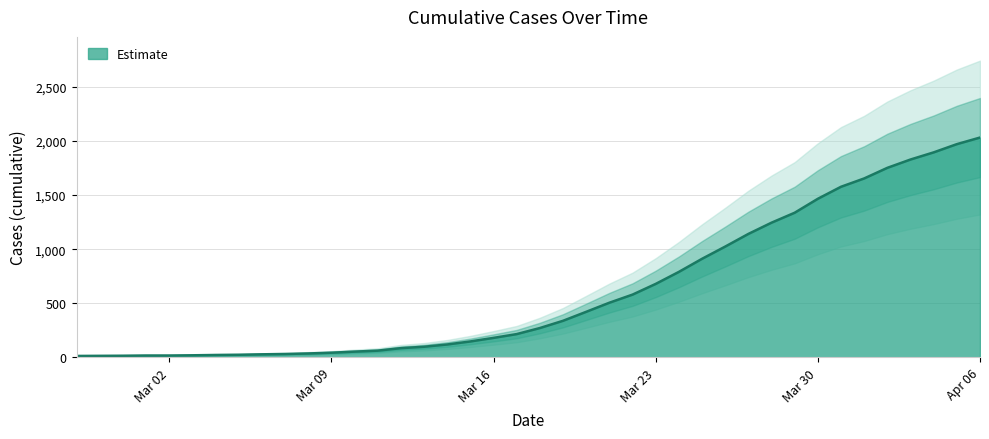

Is it true that the value at 2020-03-28 is 2068?

False